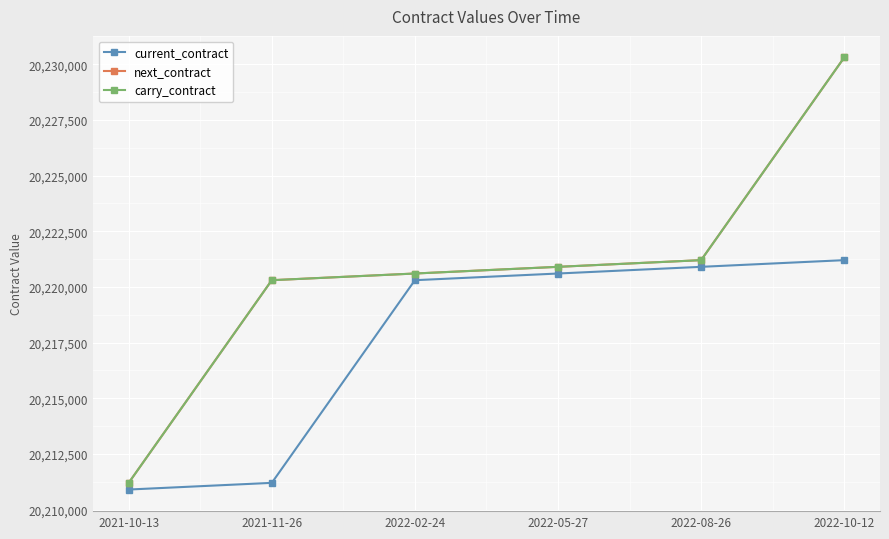

Rank the series by their maximum value, from highest to lowest.

next_contract, carry_contract, current_contract